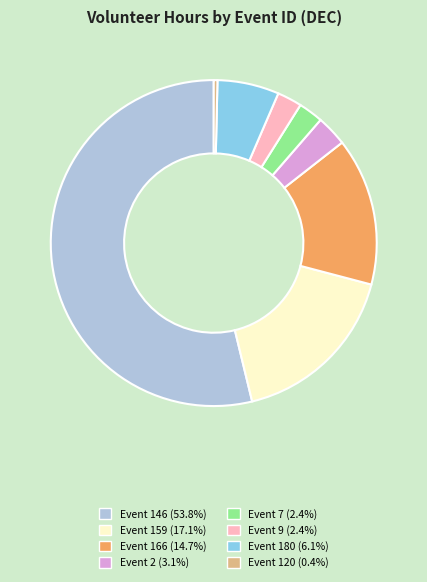

Does any single category account for the majority?

Yes